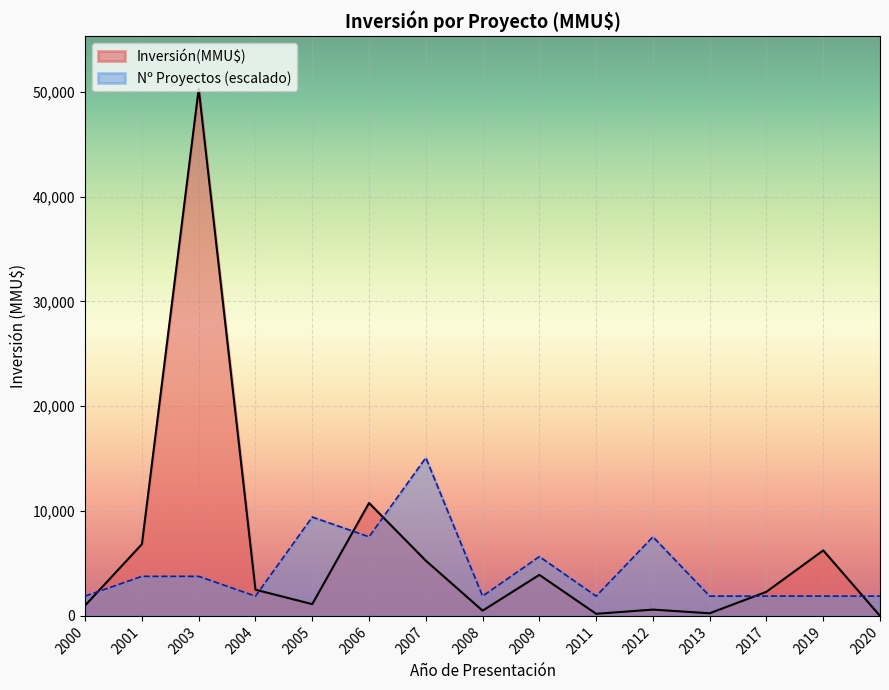

What is the total value across all series at 2001?

10622.5